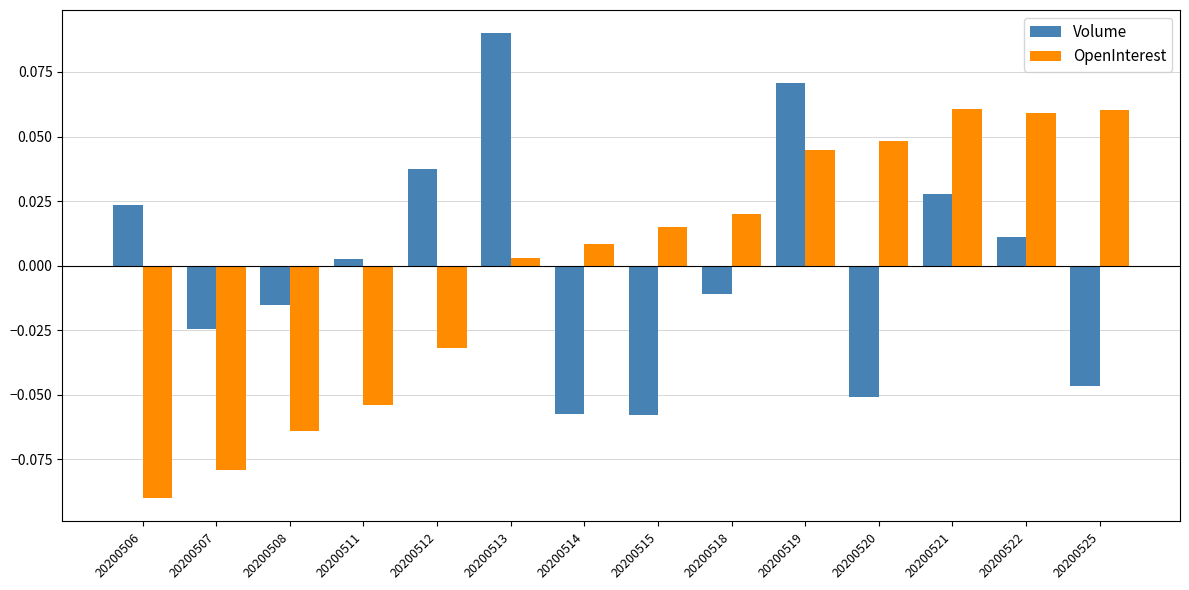

Which category has the lowest value across all series?

20200506